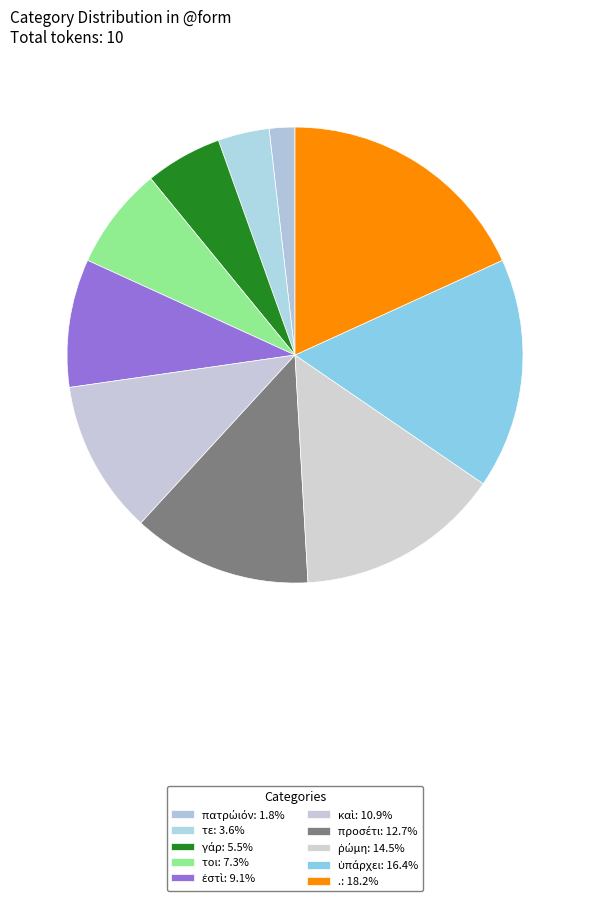

How many slices are in this pie chart?

10